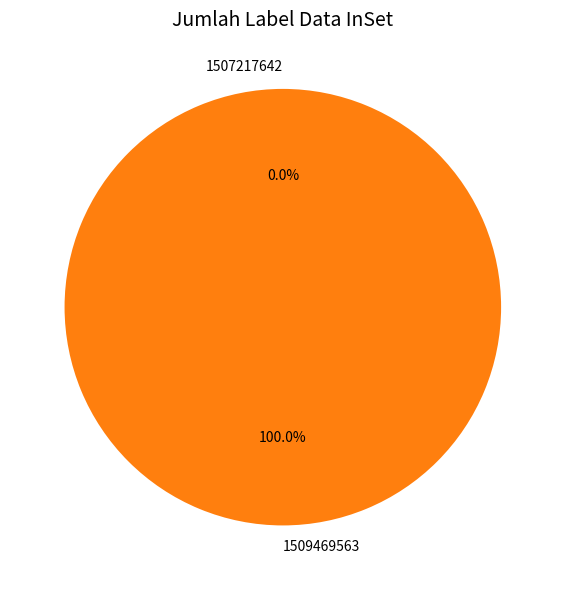

To the nearest percent, what percentage of the pie is 1509469563?

100%